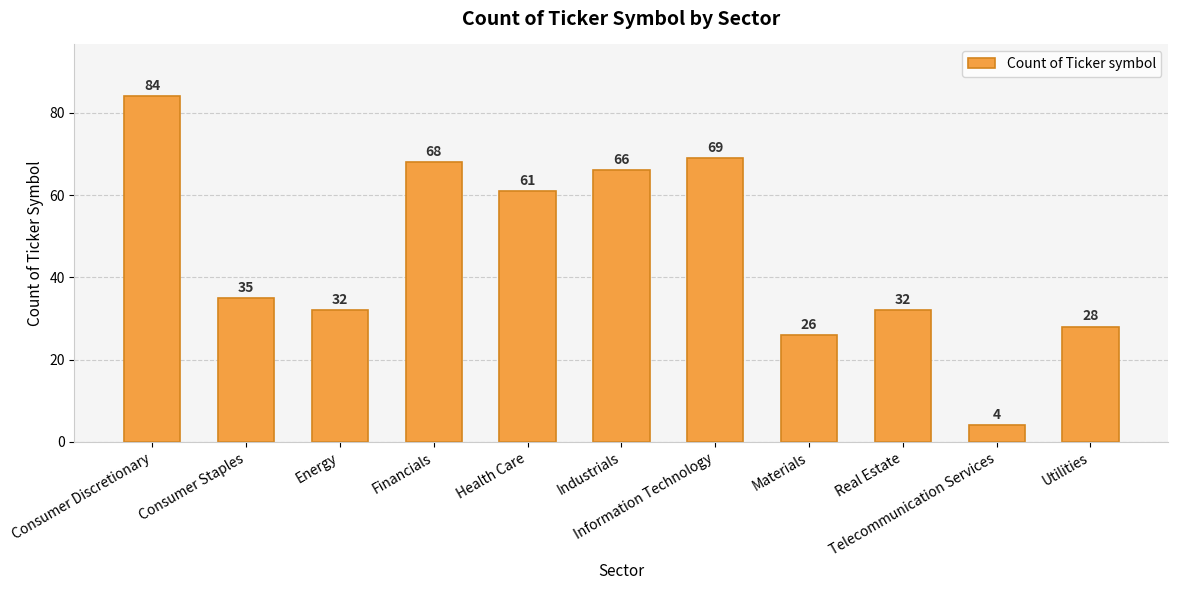

What is the difference between the maximum and minimum values?

80